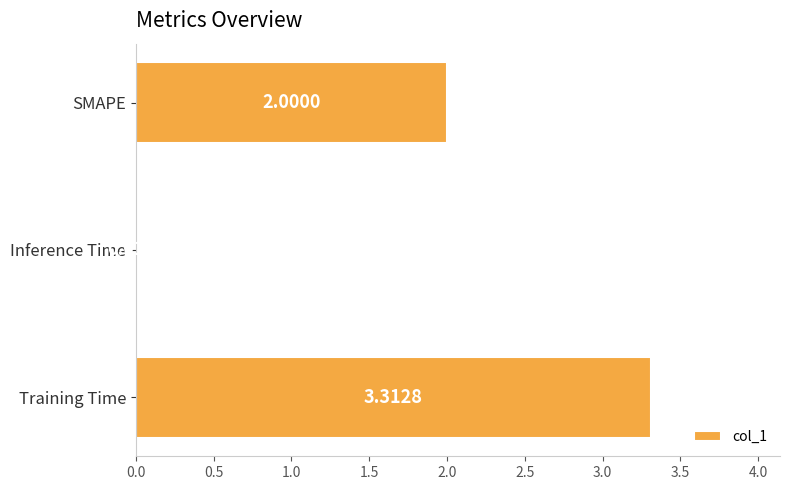

Are the bars horizontal?

Yes